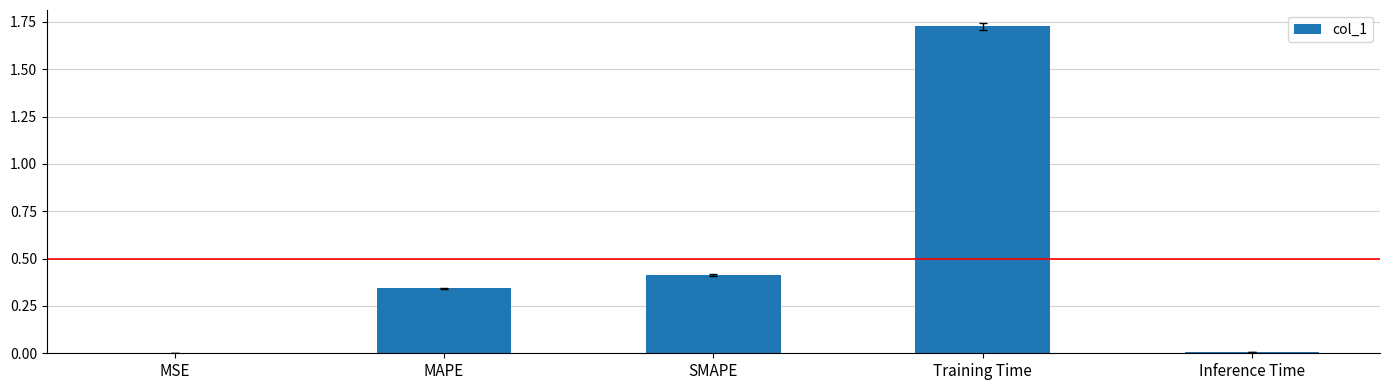

What is the sum of the values at SMAPE and Training Time?

2.1